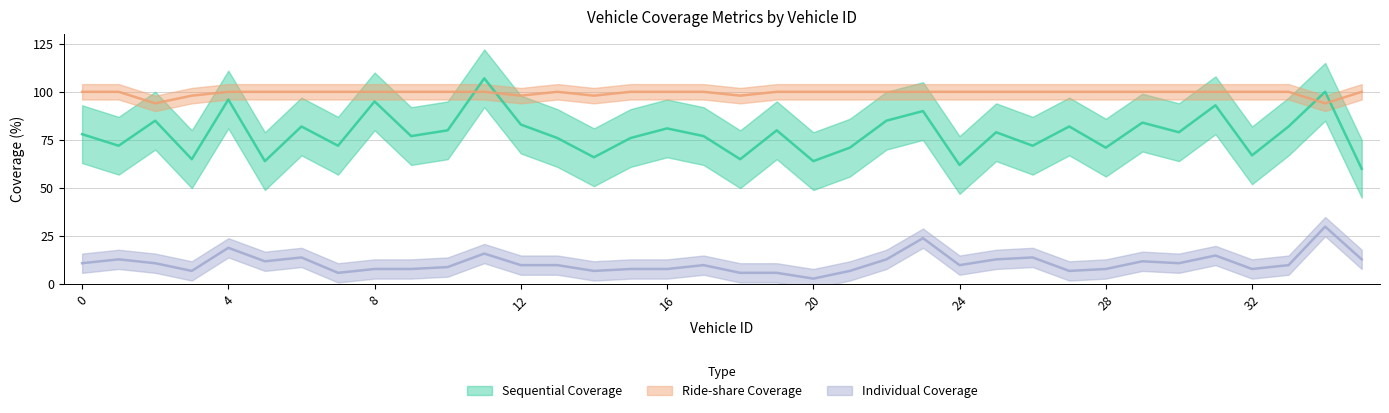

Reading right to left, transcribe all the data shown in this chart.

Sequential Coverage: 60	100	82	67	93	79	84	71	82	72	79	62	90	85	71	64	80	65	77	81	76	66	76	83	107	80	77	95	72	82	64	96	65	85	72	78
Ride-share Coverage: 100	94	100	100	100	100	100	100	100	100	100	100	100	100	100	100	100	98	100	100	100	98	100	98	100	100	100	100	100	100	100	100	98	94	100	100
Individual Coverage: 13	30	10	8	15	11	12	8	7	14	13	10	24	13	7	3	6	6	10	8	8	7	10	10	16	9	8	8	6	14	12	19	7	11	13	11